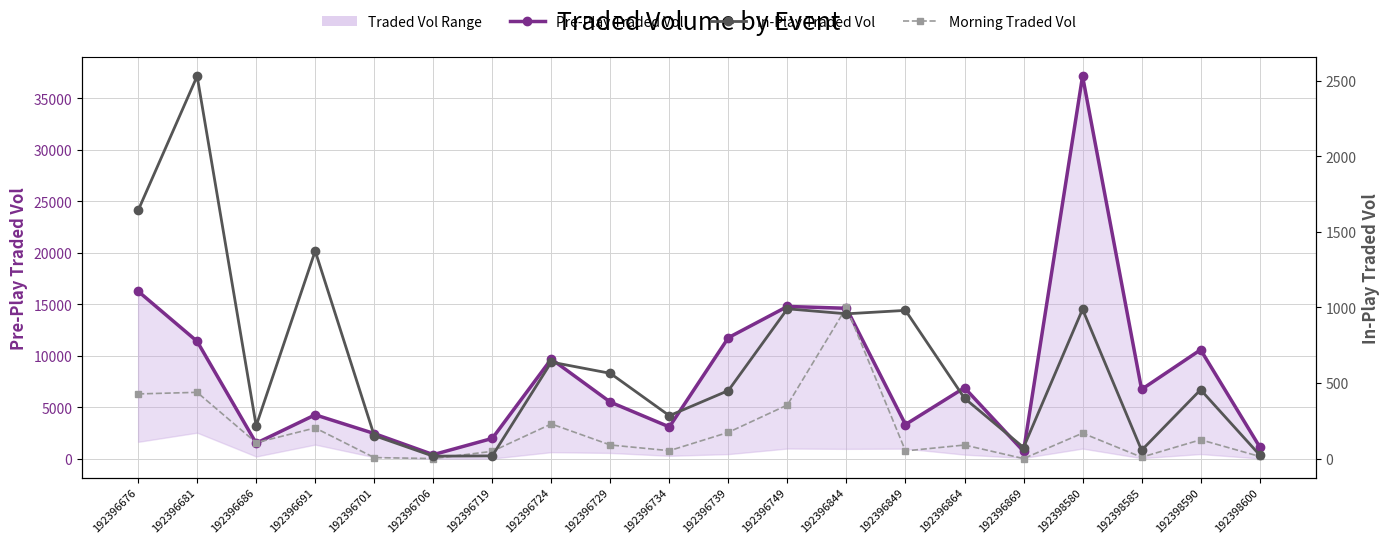

What is the spread (max minus min) of values at 192396729?

5411.5